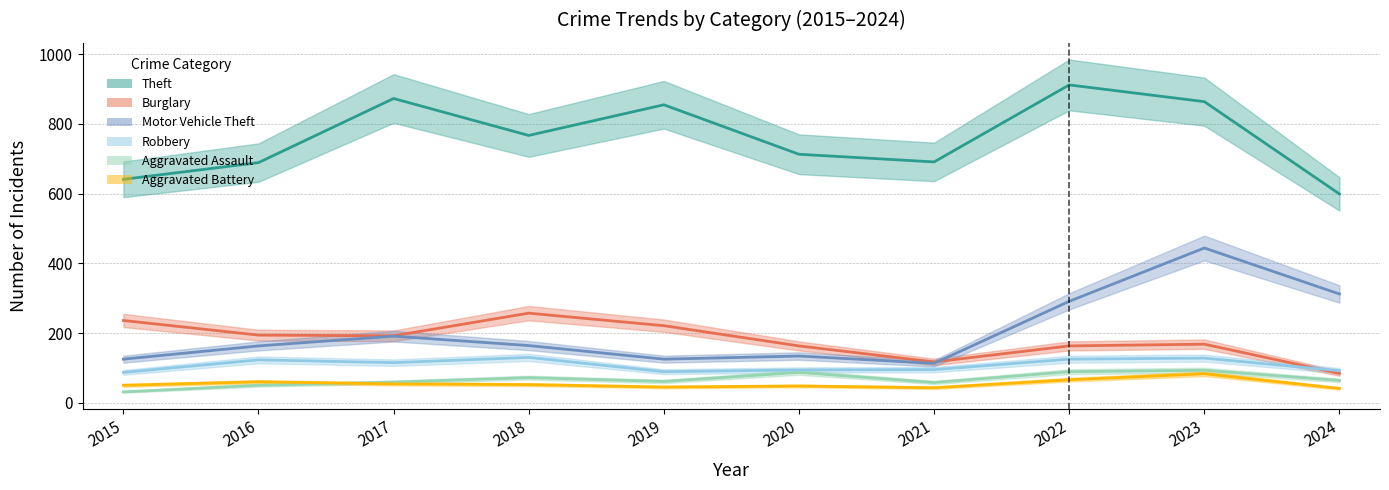

What is the minimum value for Motor Vehicle Theft?

113